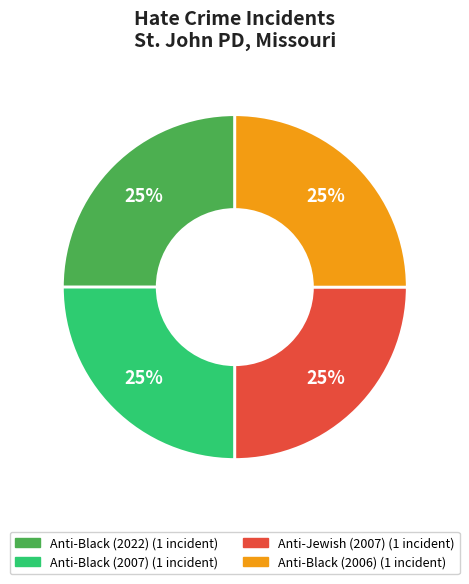

Is there a majority slice in this chart?

No